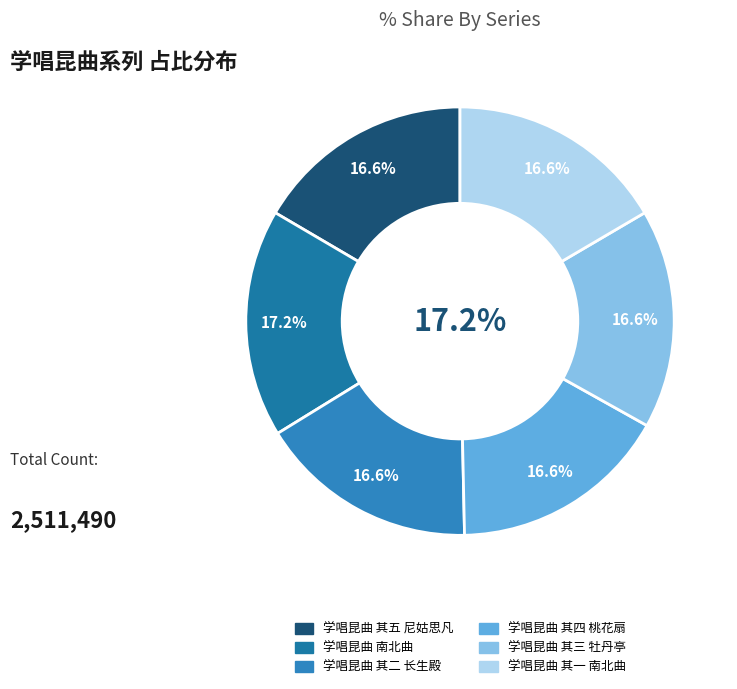

What is the smallest slice in the pie chart?

学唱昆曲 其一 南北曲